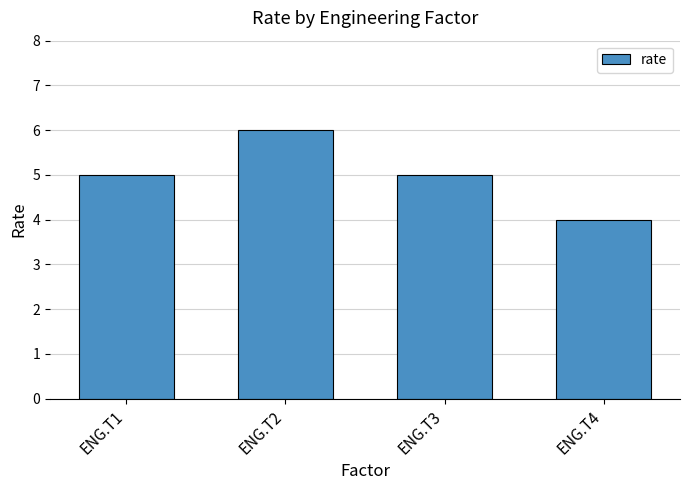

What is the sum of all values?

20